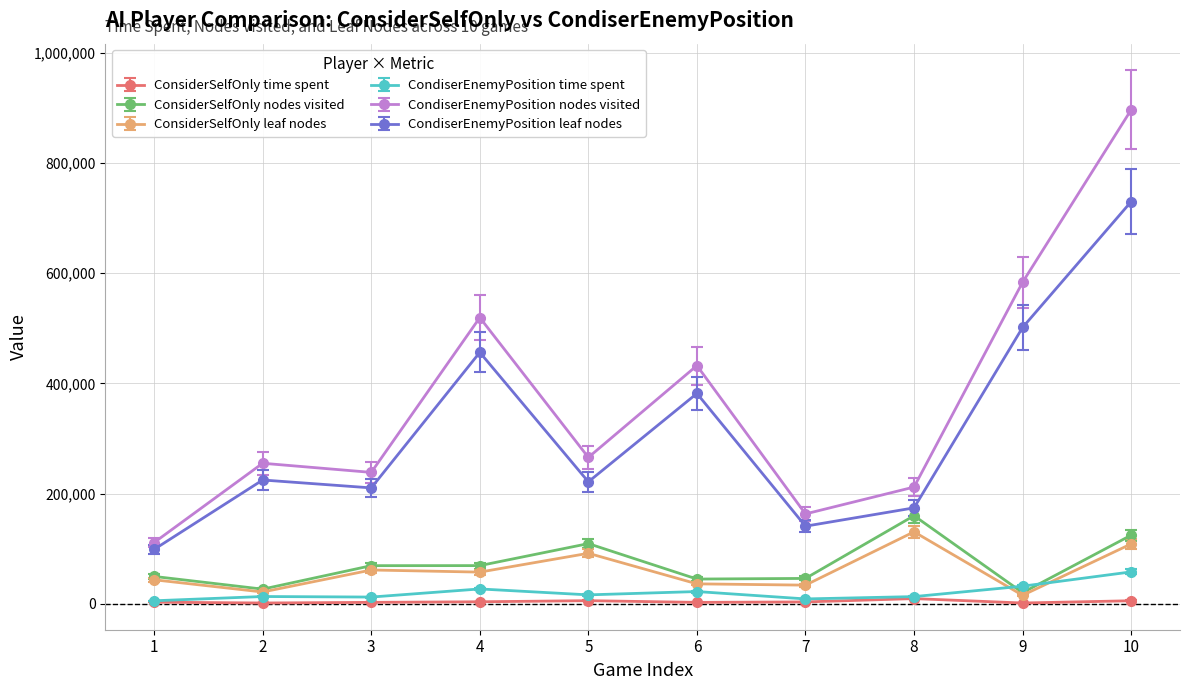

At which category is the sum across all series the highest?

10